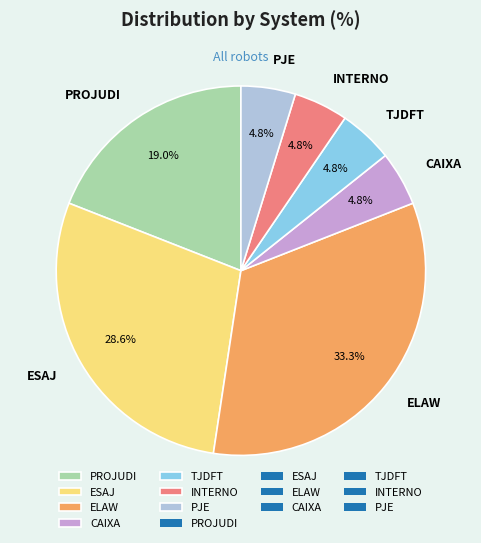

To the nearest percent, what portion does ELAW represent?

33%